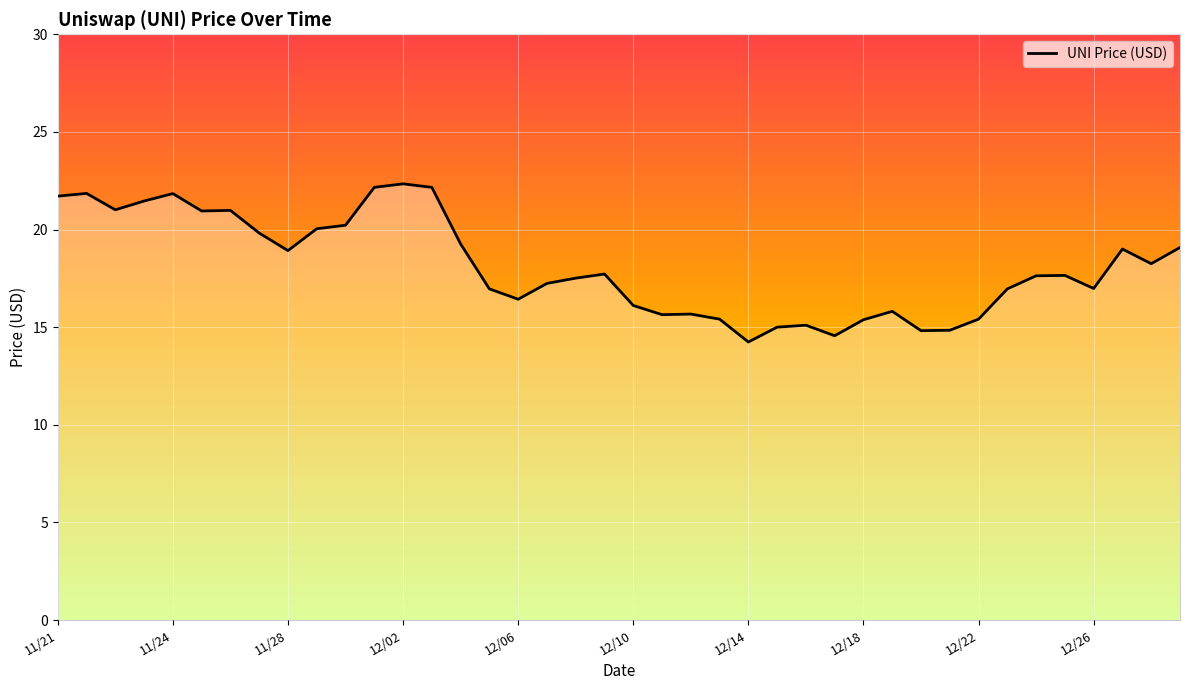

What is the minimum value shown in the chart?

14.2